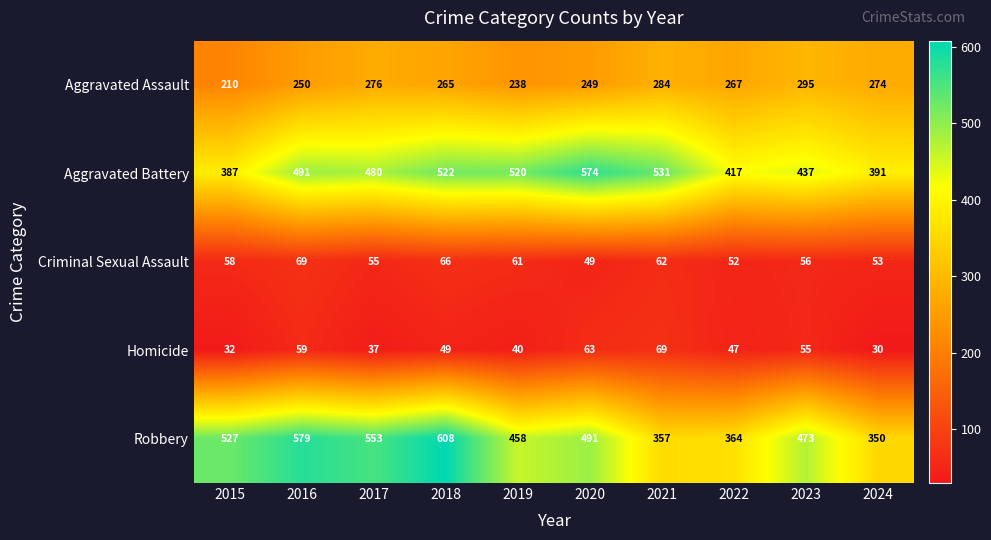

Is it true that Aggravated Assault equals 284 at 2021?

True